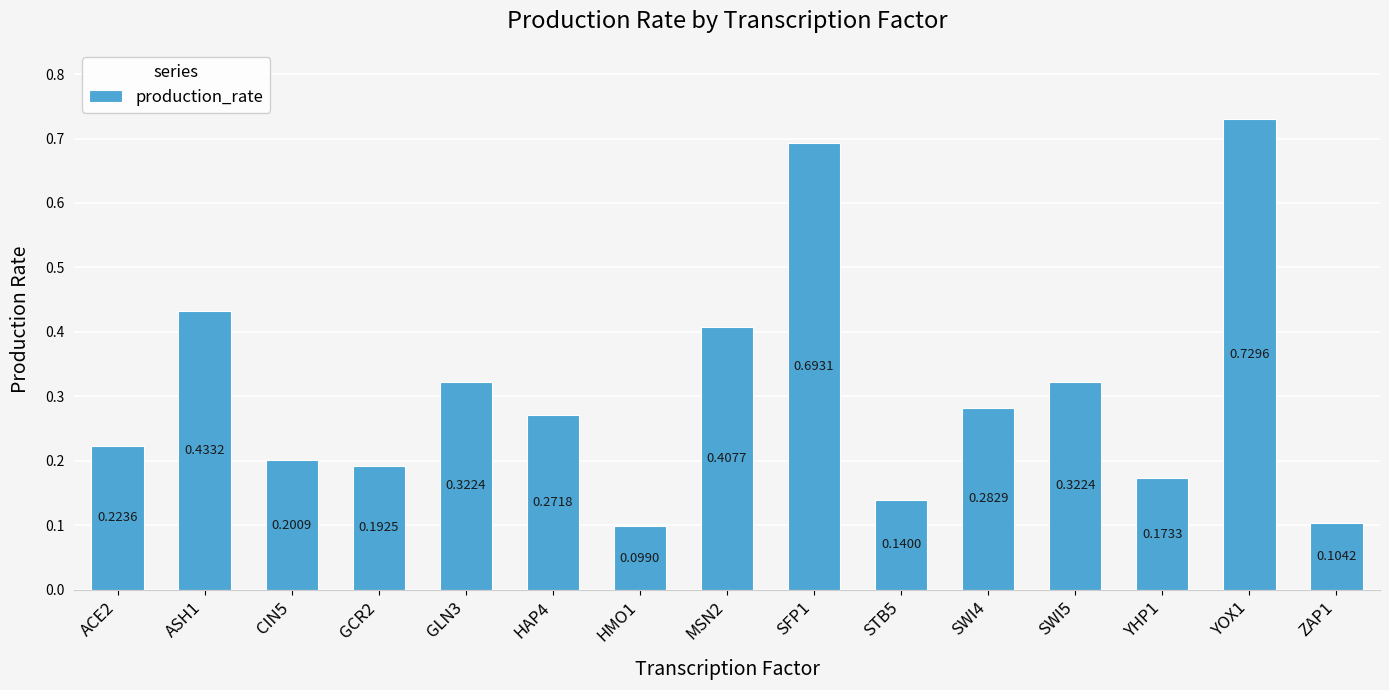

What is the difference between the second highest and minimum values?

0.6